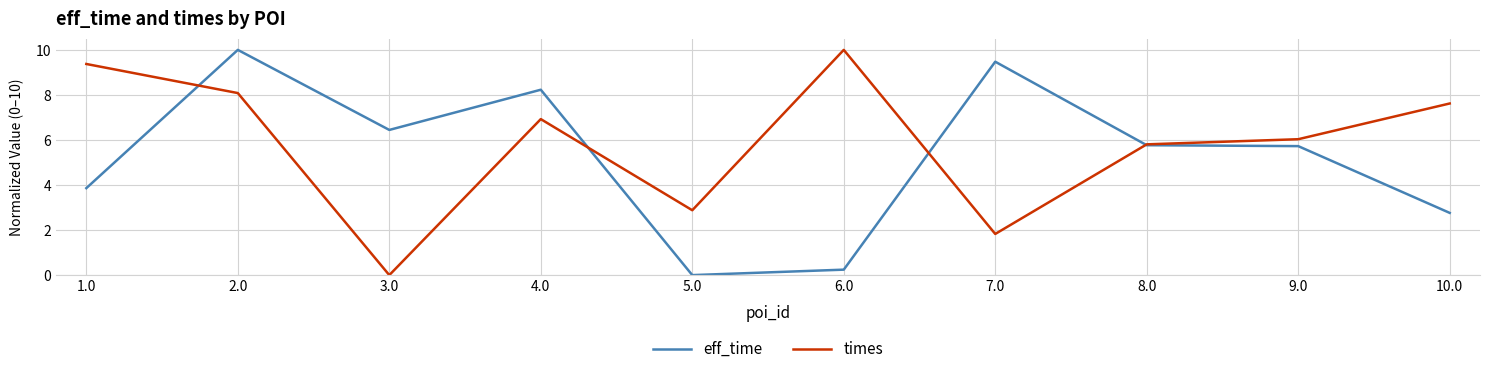

Which series changed the most between 2.0 and 10.0?

eff_time